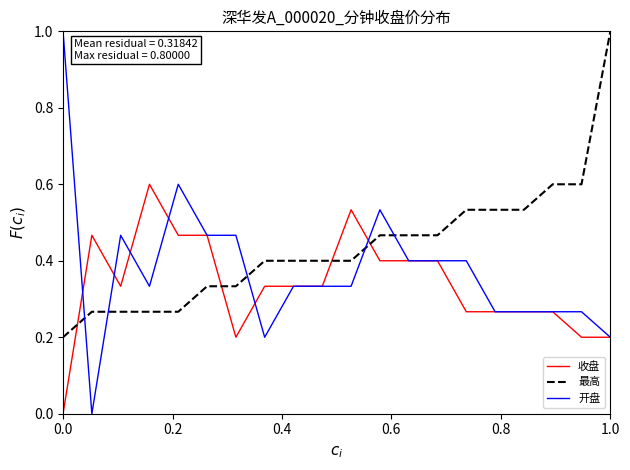

What is the average value of the 最高 series?

0.4